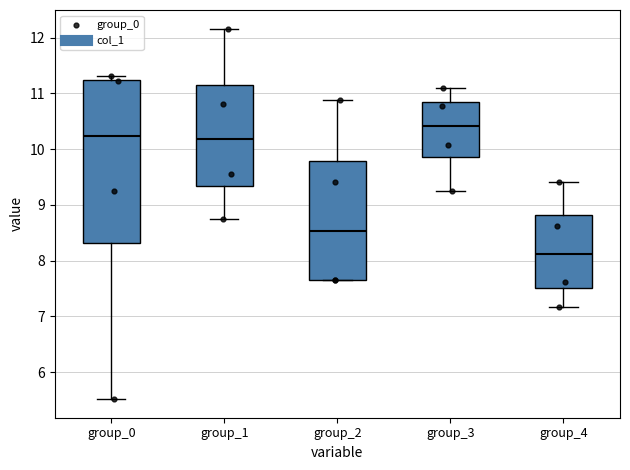

Comparing the boxes themselves (not the whiskers), which one is the tallest?

group_0